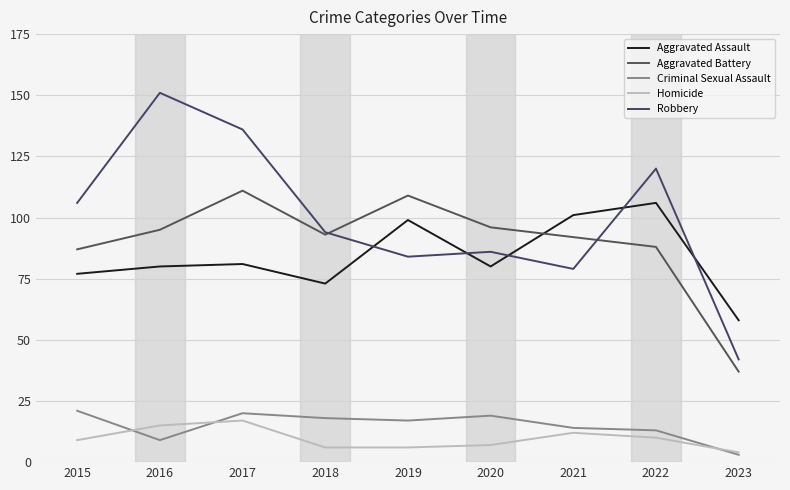

How many lines are shown in the chart?

5